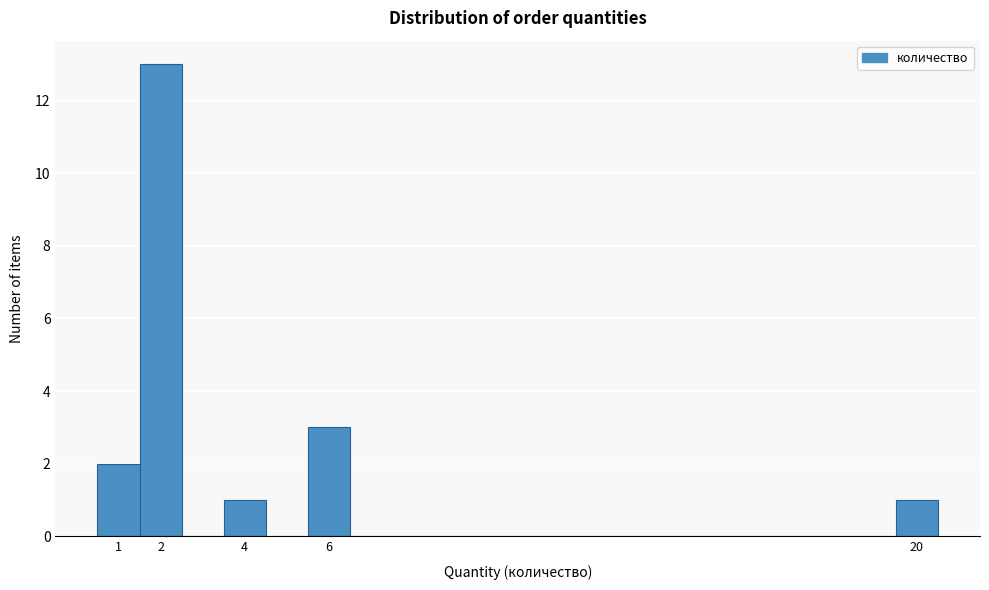

Reading left to right, transcribe this chart: for each bar, give the range it covers on the x-axis and its height. The values are not printed on the chart, so give them approximately, as read against the axis.

0.5 to 1.5: 2
1.5 to 2.5: 13
2.5 to 3.5: 0
3.5 to 4.5: 1
4.5 to 5.5: 0
5.5 to 6.5: 3
6.5 to 7.5: 0
7.5 to 8.5: 0
8.5 to 9.5: 0
9.5 to 10.5: 0
10.5 to 11.5: 0
11.5 to 12.5: 0
12.5 to 13.5: 0
13.5 to 14.5: 0
14.5 to 15.5: 0
15.5 to 16.5: 0
16.5 to 17.5: 0
17.5 to 18.5: 0
18.5 to 19.5: 0
19.5 to 20.5: 1